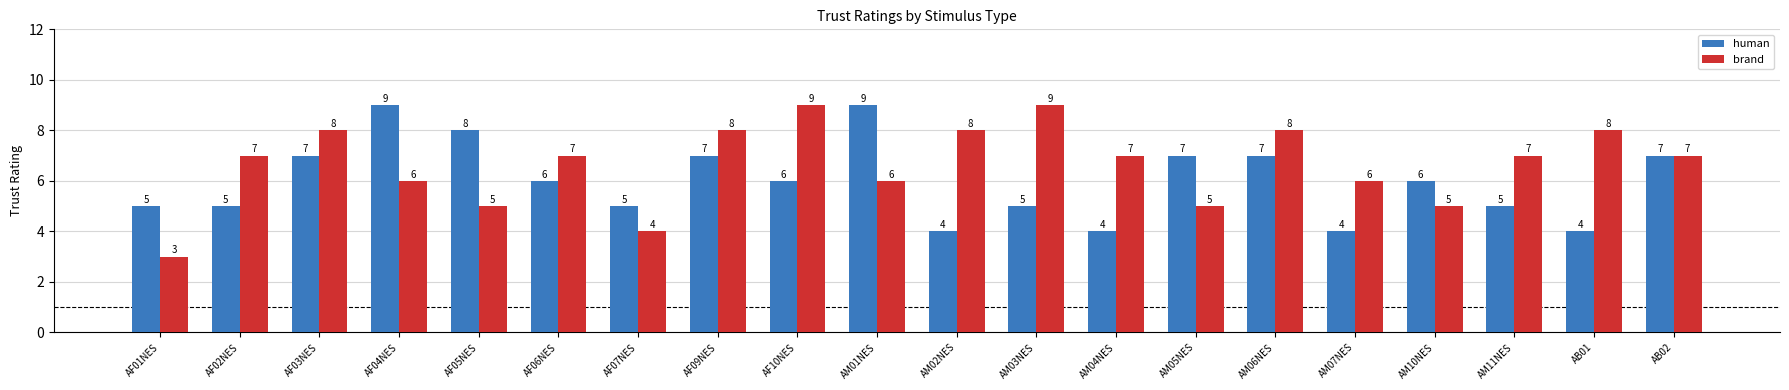

How many categories are shown in the chart?

20